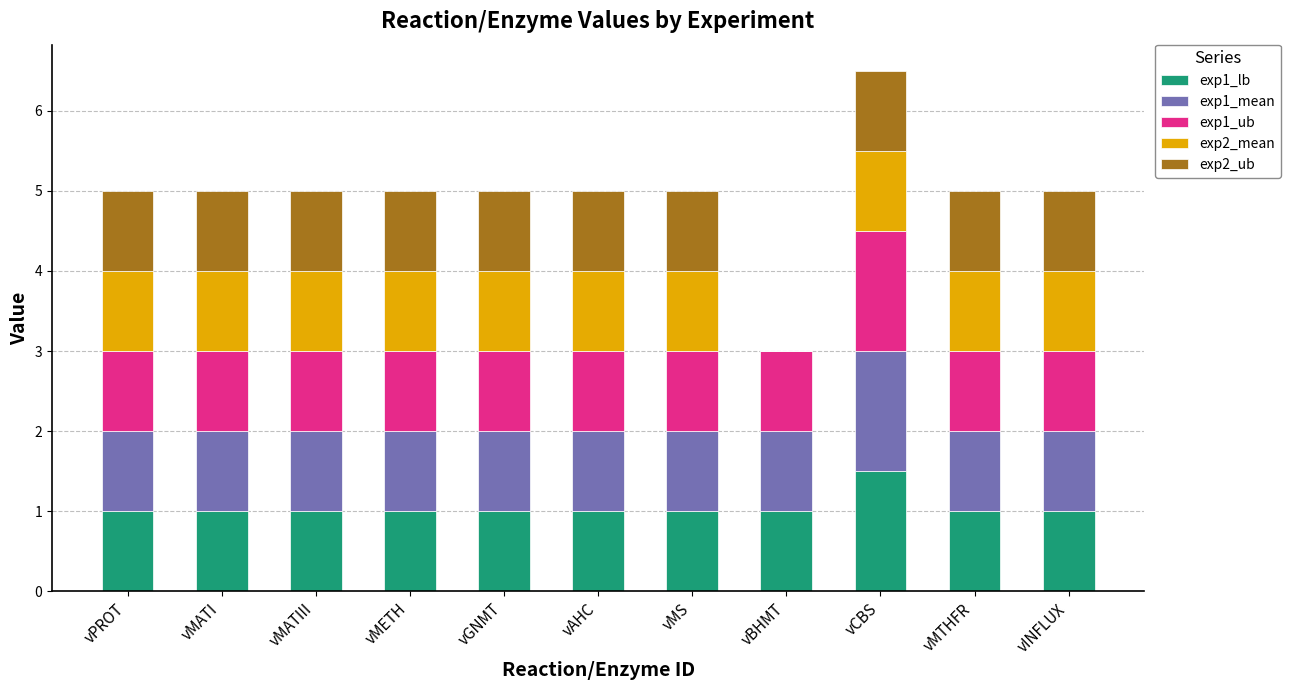

At which label does exp1_lb reach its peak?

vCBS